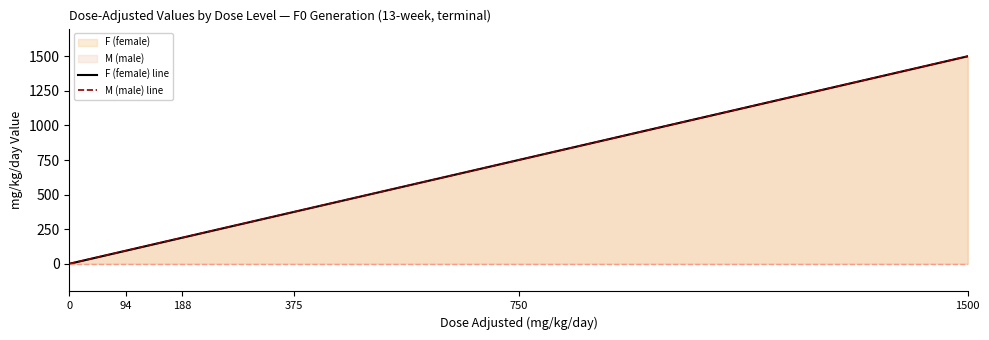

At how many categories does at least one series exceed 962?

1